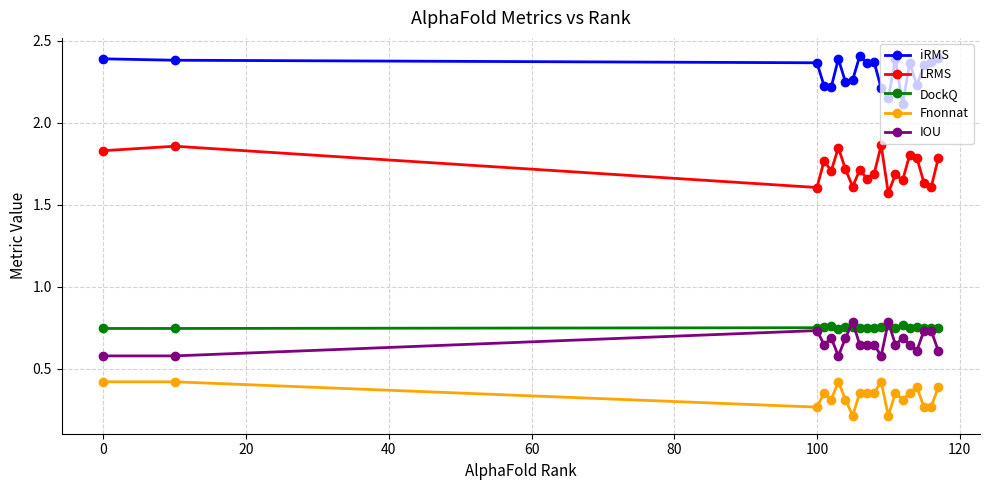

How many lines are shown in the chart?

5